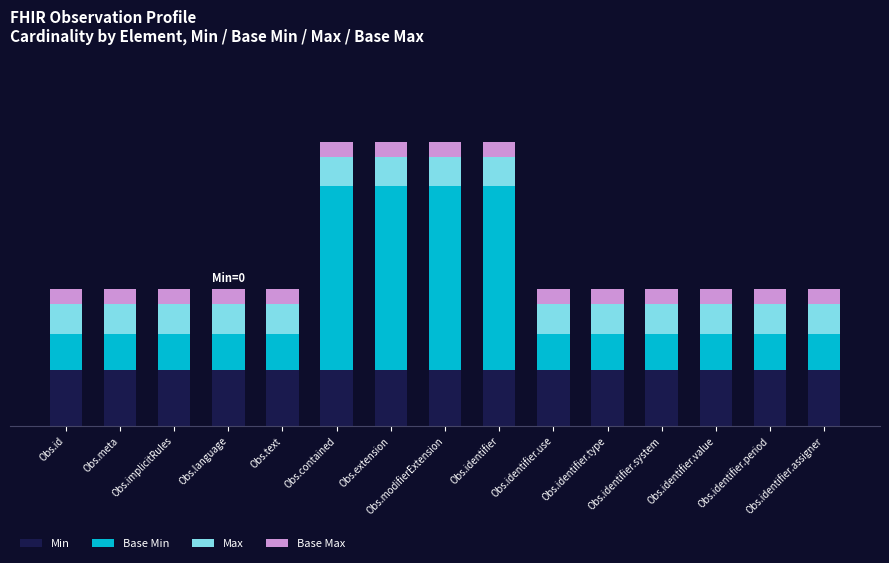

What are all the series names shown in the legend?

Min, Base Min, Max, Base Max